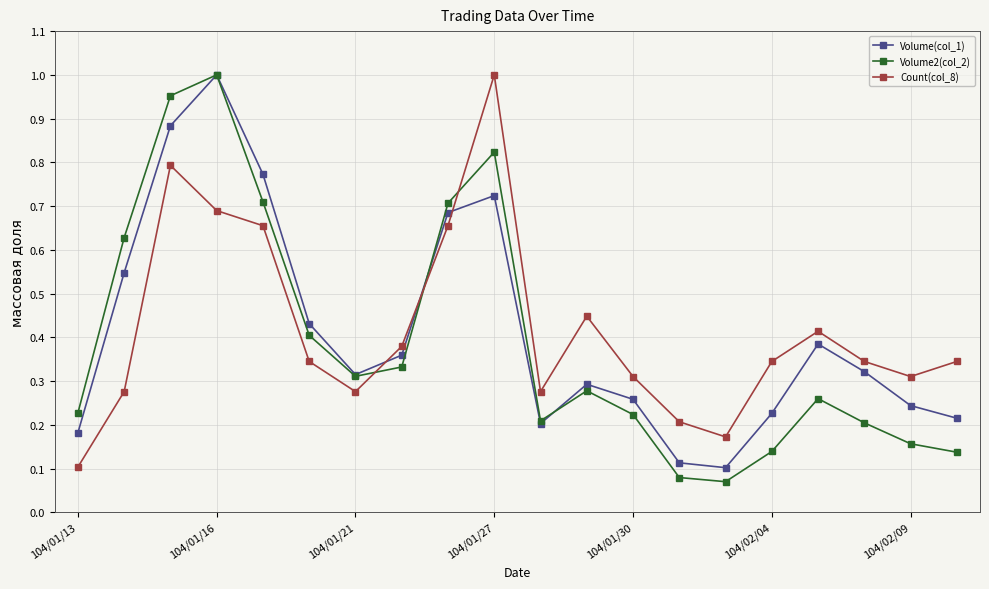

True or false: Count(col_8) has more than 1 interior local peaks.

True